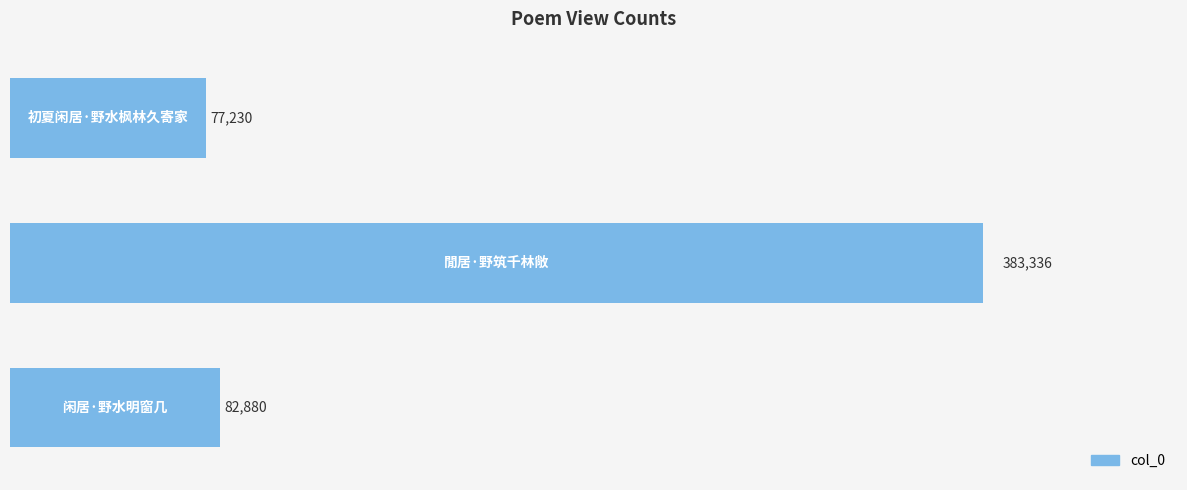

What is the minimum value shown in the chart?

77230